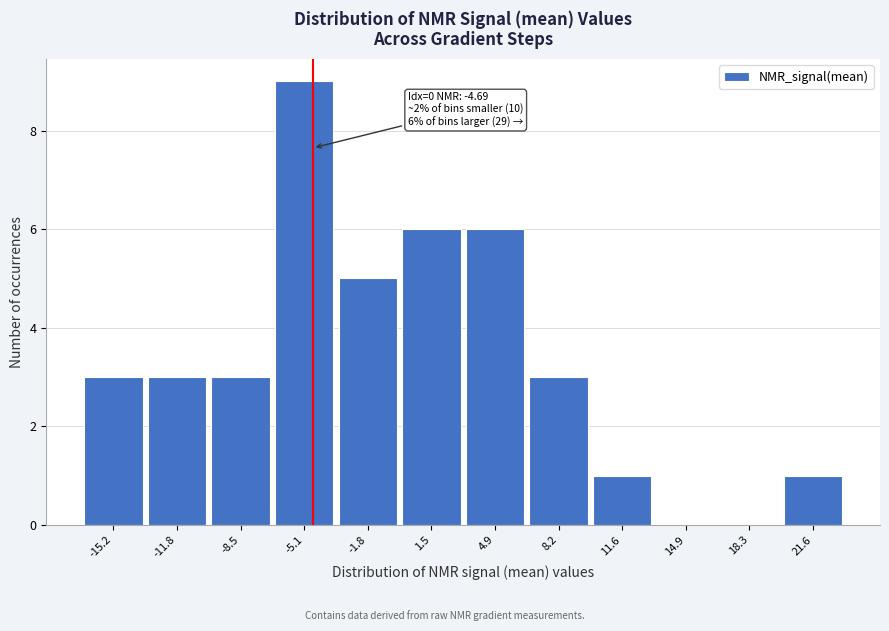

Which range on the x-axis has the tallest bar?

-7.0 to -3.5